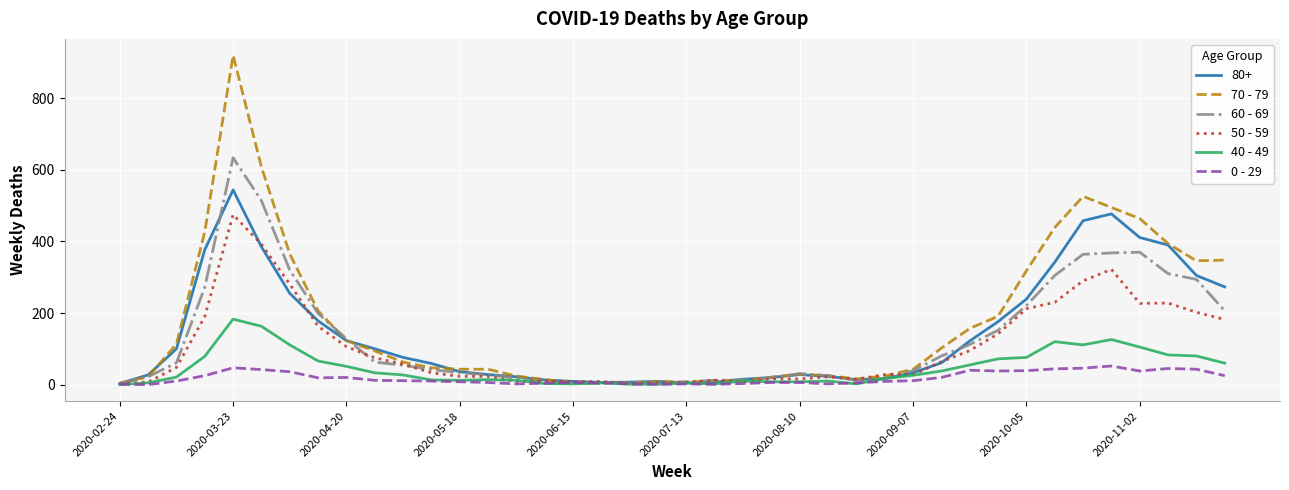

Which series has the largest range (max minus min)?

70 - 79